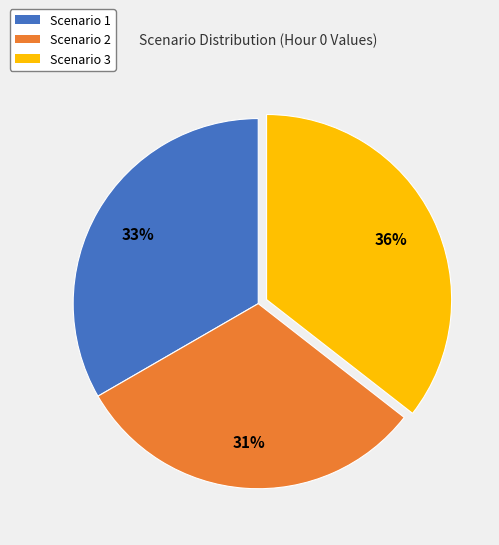

Approximately how many times larger is the value at Scenario 1 compared to Scenario 2?

1.1